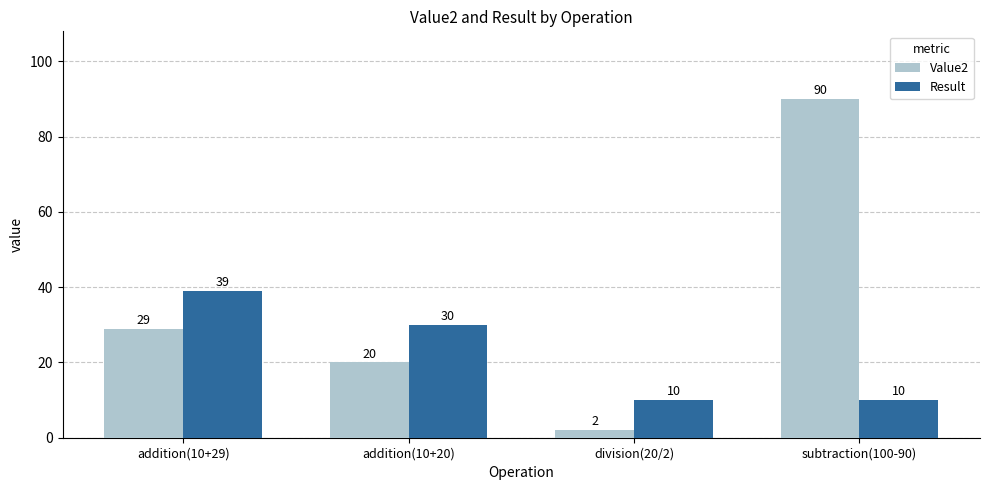

What value does the Value2 series have at addition(10+29)?

29